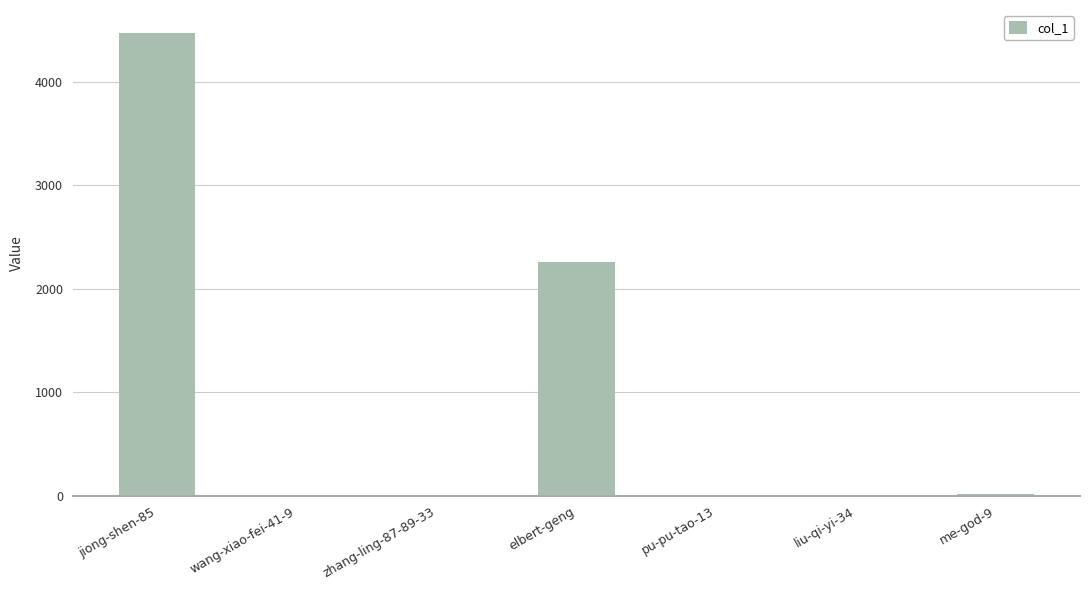

What is the change in value from zhang-ling-87-89-33 to elbert-geng?

+2262